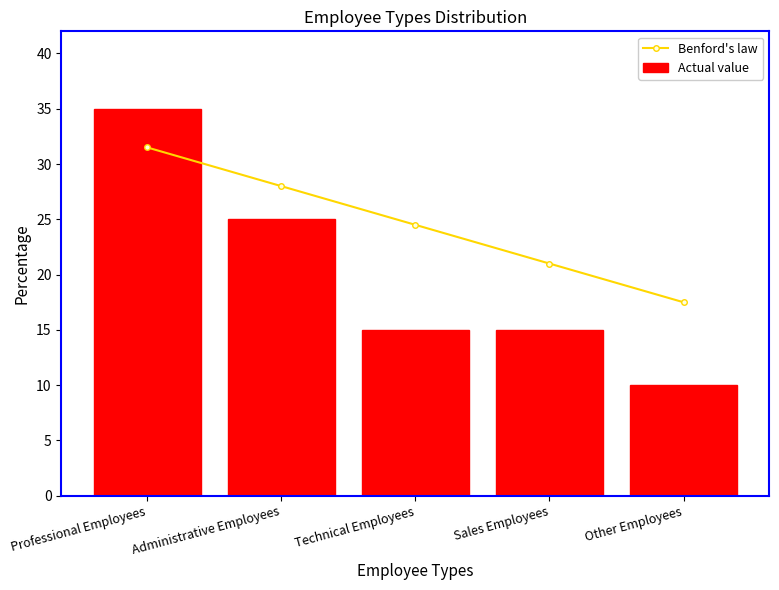

The Actual value series shows 25.0 at Sales Employees. True or false?

False